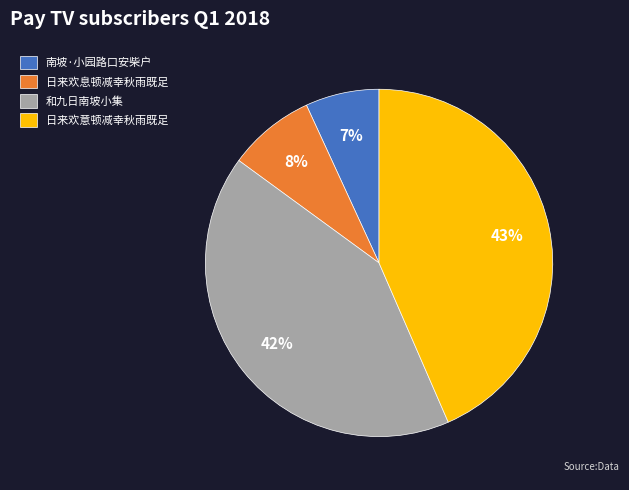

How many segments does this pie chart have?

4